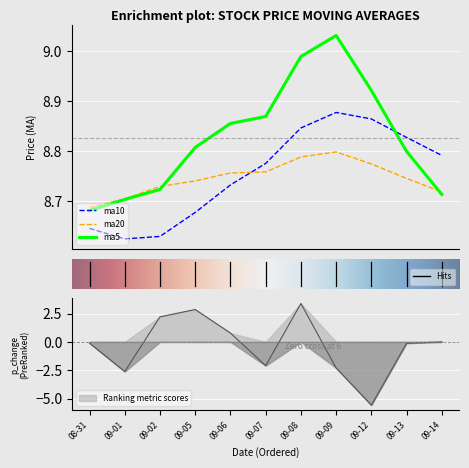

True or false: ma20 and ma10 cross at least once.

True